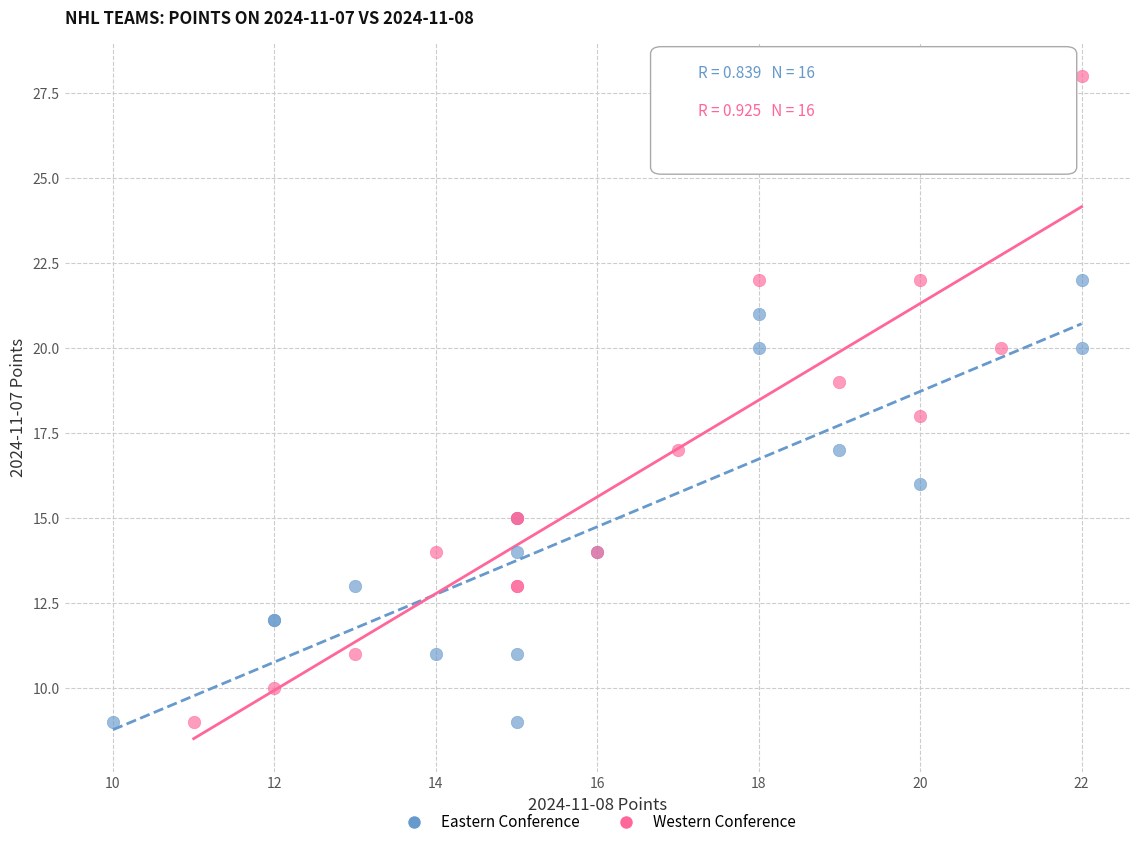

Which series has the widest spread of Y values?

Western Conference